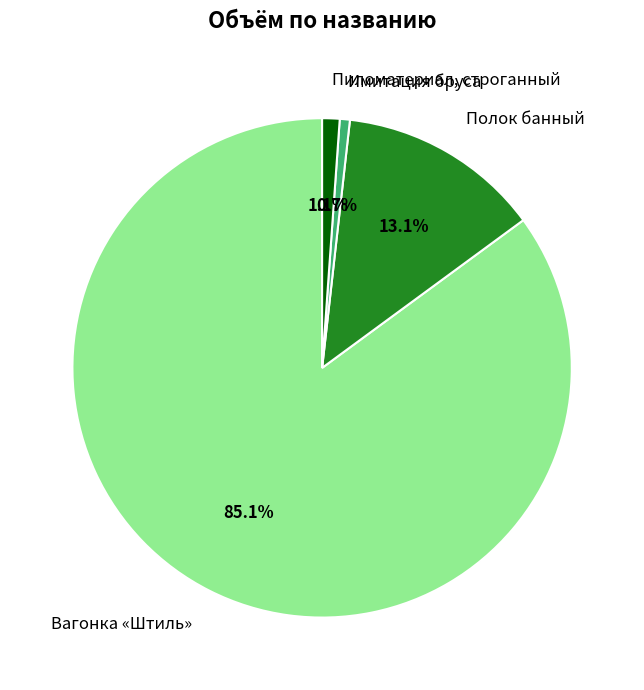

How many slices are in this pie chart?

4